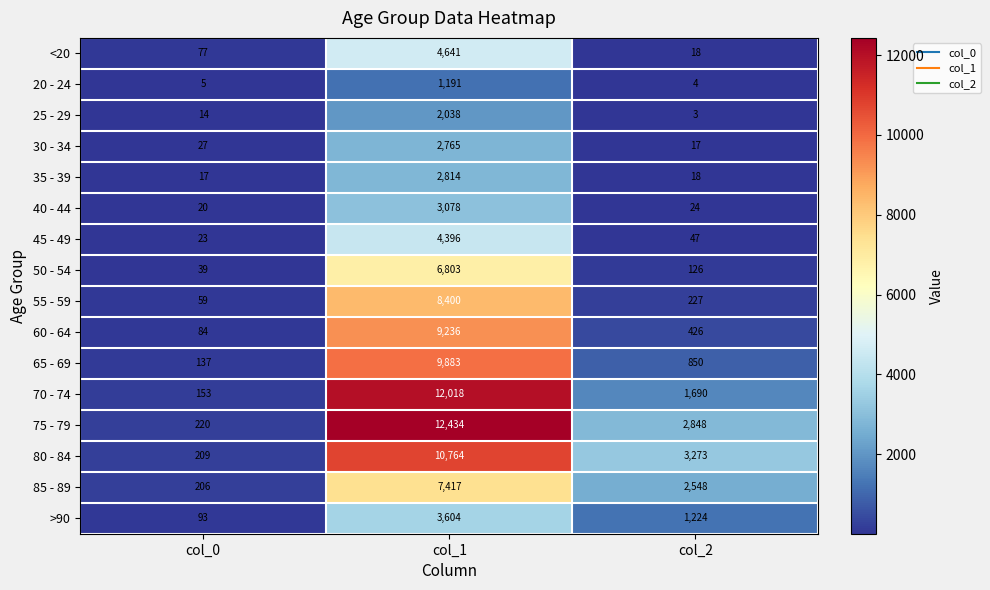

At which label does 70 - 74 first exceed 1690?

col_1